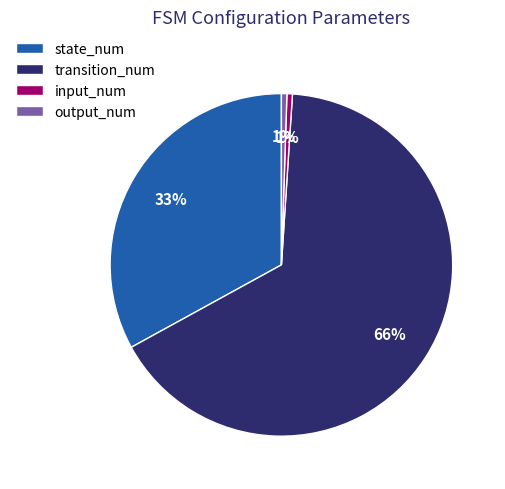

To the nearest percent, what percentage of the pie is state_num?

33%